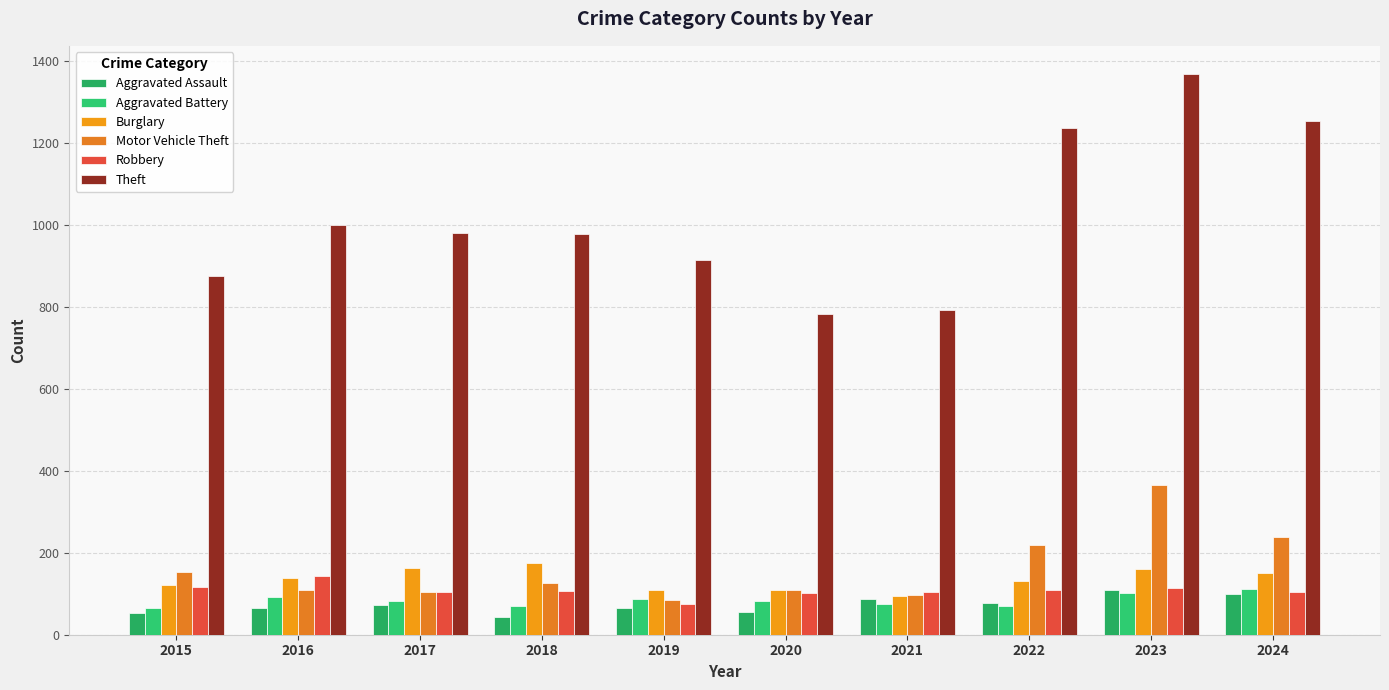

At how many categories does at least one series exceed 369?

10